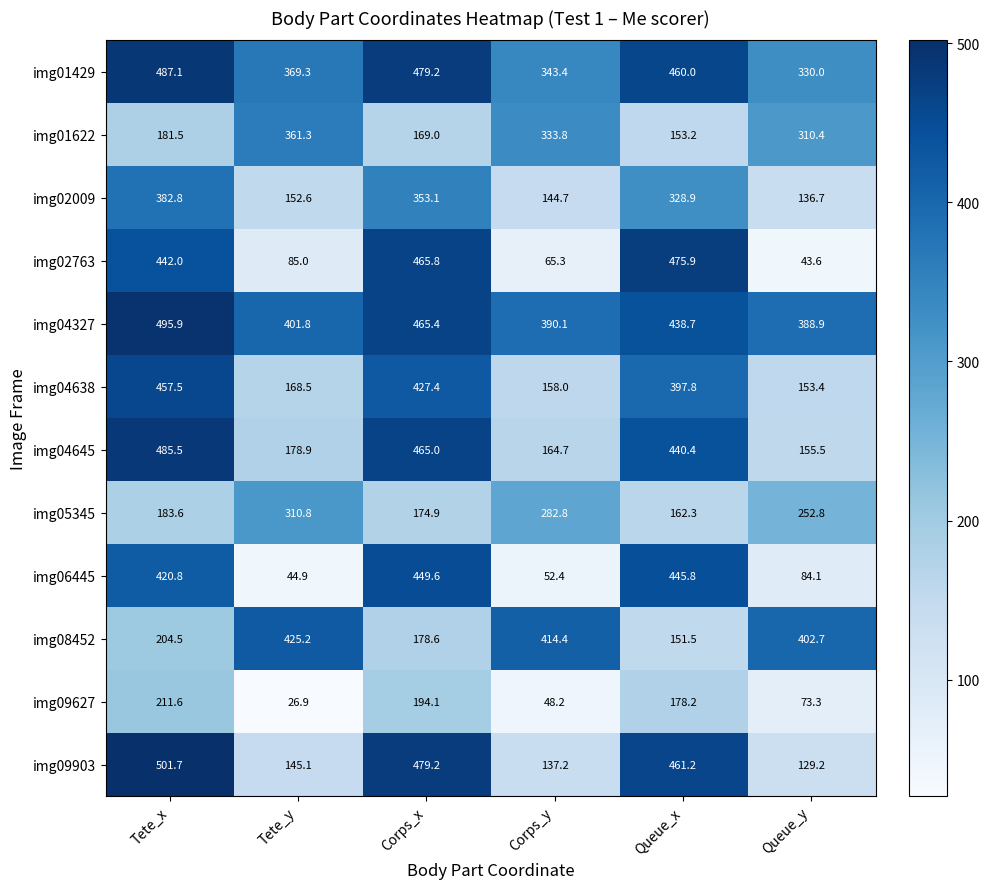

At which label is img01622 closest to 257?

Queue_y